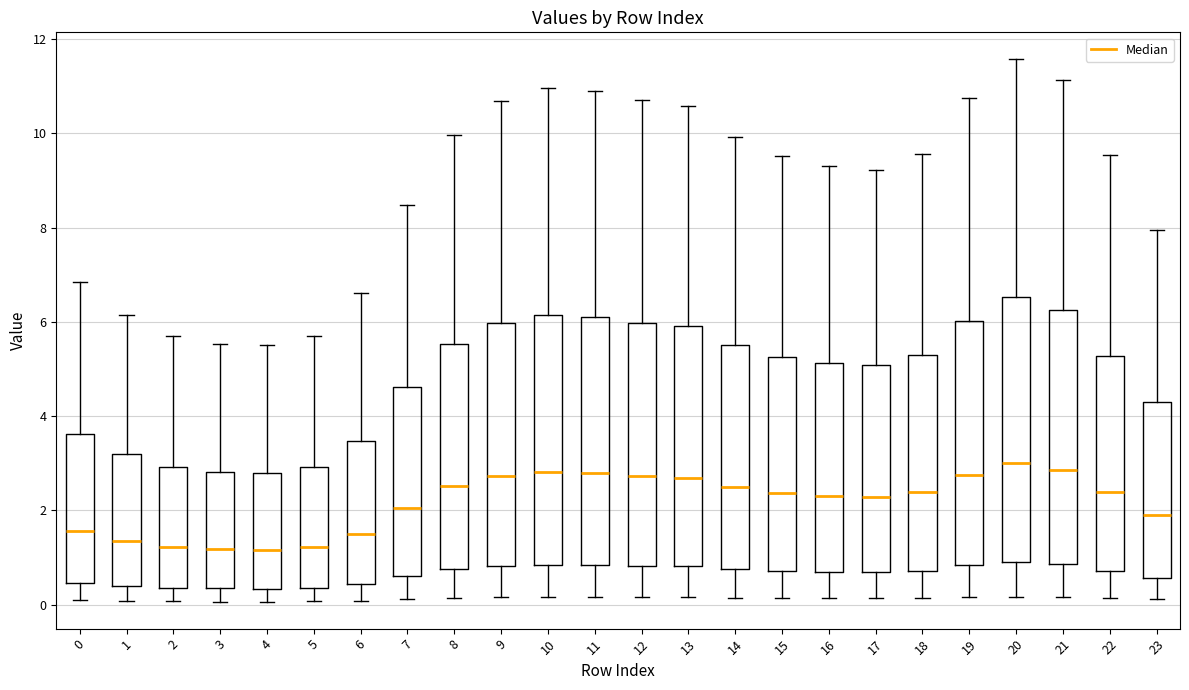

Reading left to right, read every box against the y-axis: the position of its median line, the range the box covers, and the ends of its whiskers. The values are not printed on the chart, so give them approximately, as read against the axis.

0: median 1.6, box 0.4 to 3.6, whiskers 0.0 to 6.8
1: median 1.4, box 0.4 to 3.2, whiskers 0.0 to 6.2
2: median 1.2, box 0.4 to 3.0, whiskers 0.0 to 5.8
3: median 1.2, box 0.4 to 2.8, whiskers 0.0 to 5.6
4: median 1.2, box 0.4 to 2.8, whiskers 0.0 to 5.6
5: median 1.2, box 0.4 to 3.0, whiskers 0.0 to 5.8
6: median 1.4, box 0.4 to 3.4, whiskers 0.0 to 6.6
7: median 2.0, box 0.6 to 4.6, whiskers 0.2 to 8.4
8: median 2.6, box 0.8 to 5.6, whiskers 0.2 to 10.0
9: median 2.8, box 0.8 to 6.0, whiskers 0.2 to 10.6
10: median 2.8, box 0.8 to 6.2, whiskers 0.2 to 11.0
11: median 2.8, box 0.8 to 6.2, whiskers 0.2 to 10.8
12: median 2.8, box 0.8 to 6.0, whiskers 0.2 to 10.6
13: median 2.6, box 0.8 to 6.0, whiskers 0.2 to 10.6
14: median 2.4, box 0.8 to 5.6, whiskers 0.2 to 10.0
15: median 2.4, box 0.8 to 5.2, whiskers 0.2 to 9.6
16: median 2.4, box 0.6 to 5.2, whiskers 0.2 to 9.4
17: median 2.2, box 0.6 to 5.0, whiskers 0.2 to 9.2
18: median 2.4, box 0.8 to 5.2, whiskers 0.2 to 9.6
19: median 2.8, box 0.8 to 6.0, whiskers 0.2 to 10.8
20: median 3.0, box 1.0 to 6.6, whiskers 0.2 to 11.6
21: median 2.8, box 0.8 to 6.2, whiskers 0.2 to 11.2
22: median 2.4, box 0.8 to 5.2, whiskers 0.2 to 9.6
23: median 2.0, box 0.6 to 4.4, whiskers 0.2 to 8.0